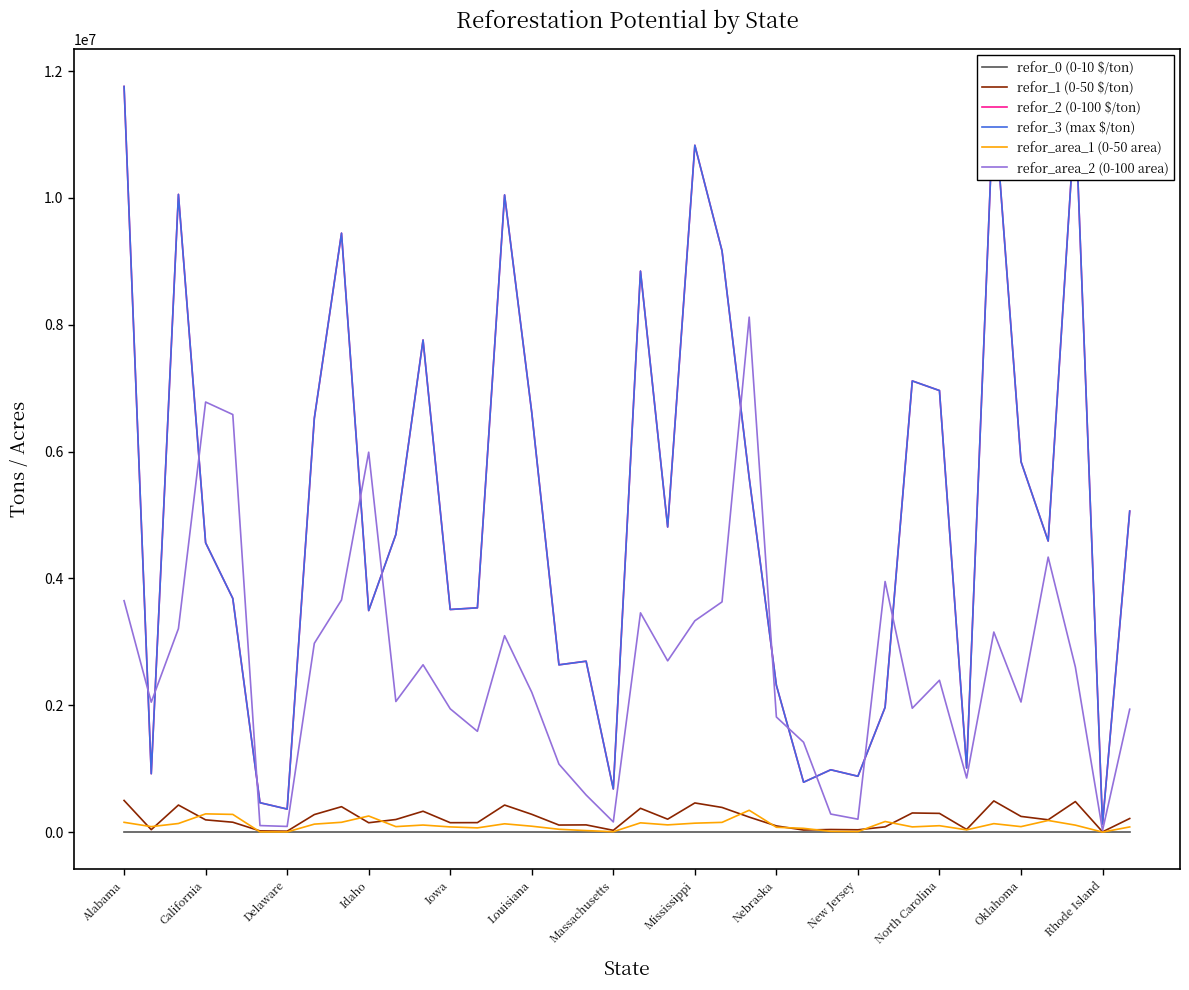

In refor_area_2 (0-100 area), how many points are lower than both neighbors (excluding endpoints)?

11